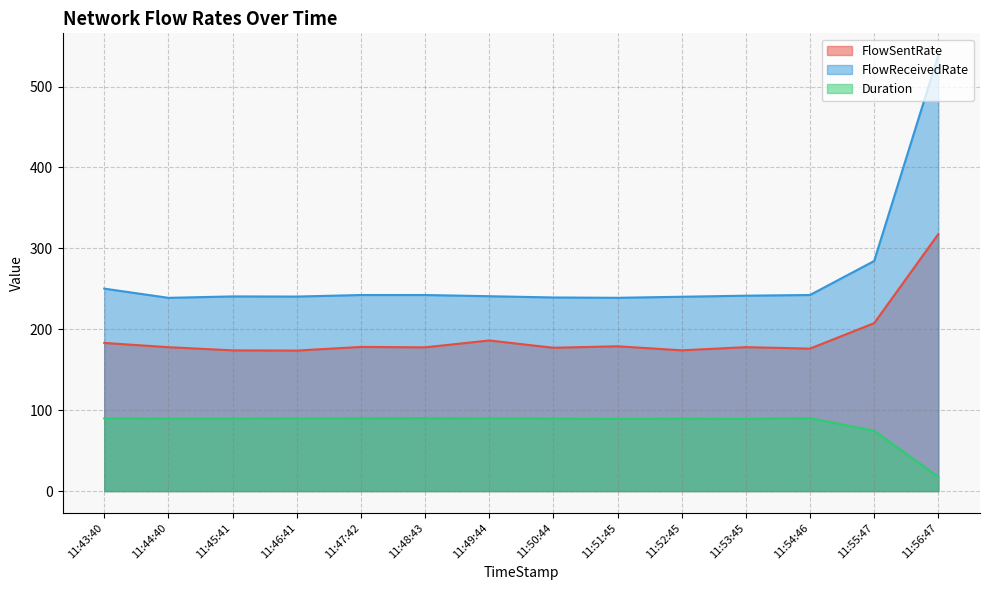

What is the value of the FlowReceivedRate point at the 2nd from the left?

238.9